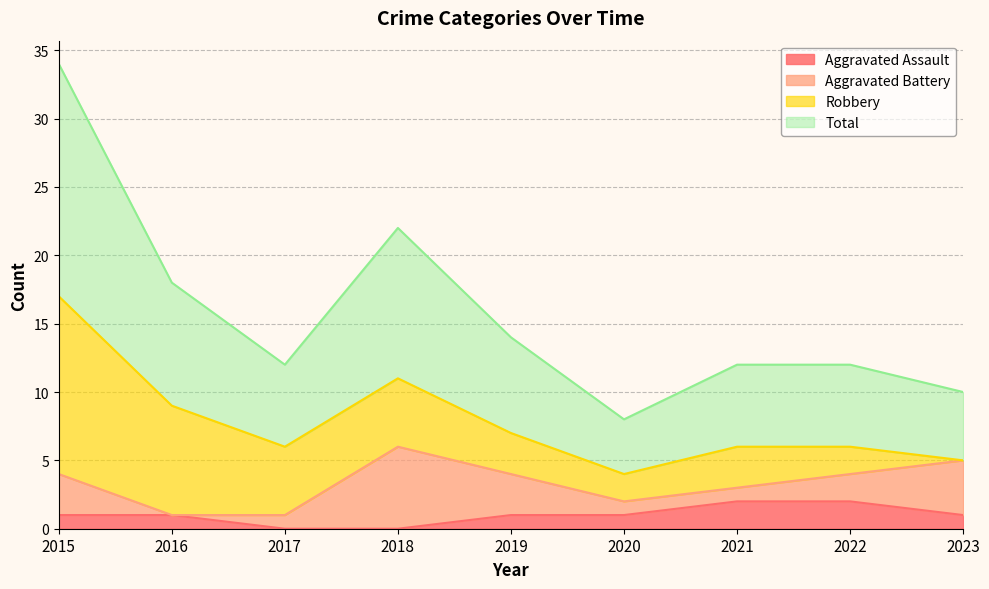

What is the value of the Aggravated Assault point at the 8th from the left?

2